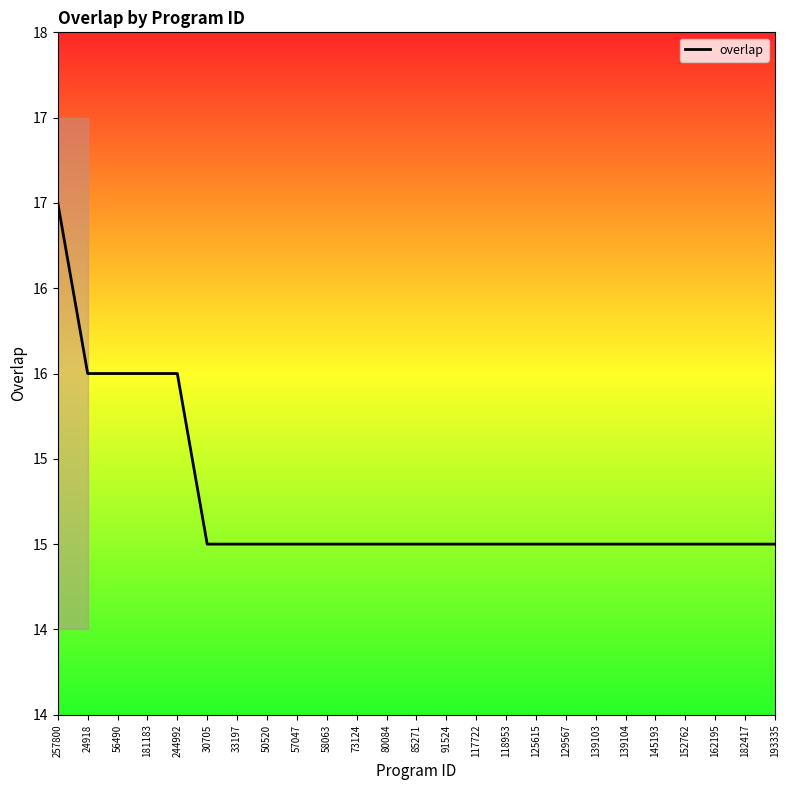

Where is the data nearest to the value 16?

24918